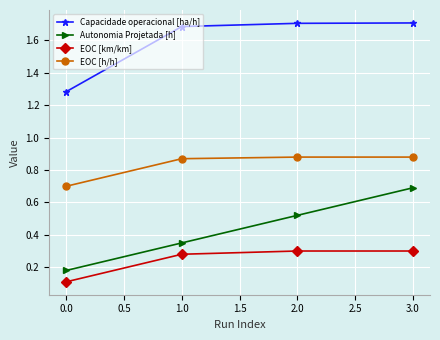

Count the Autonomia Projetada [h] values in the range 0 to 1.

4